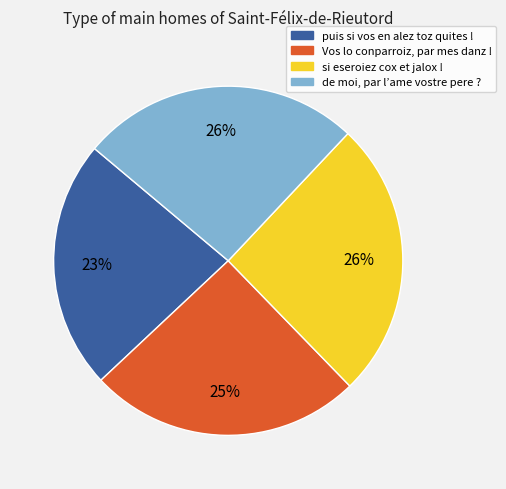

To the nearest percent, what portion does de moi, par l’ame vostre pere ? represent?

26%